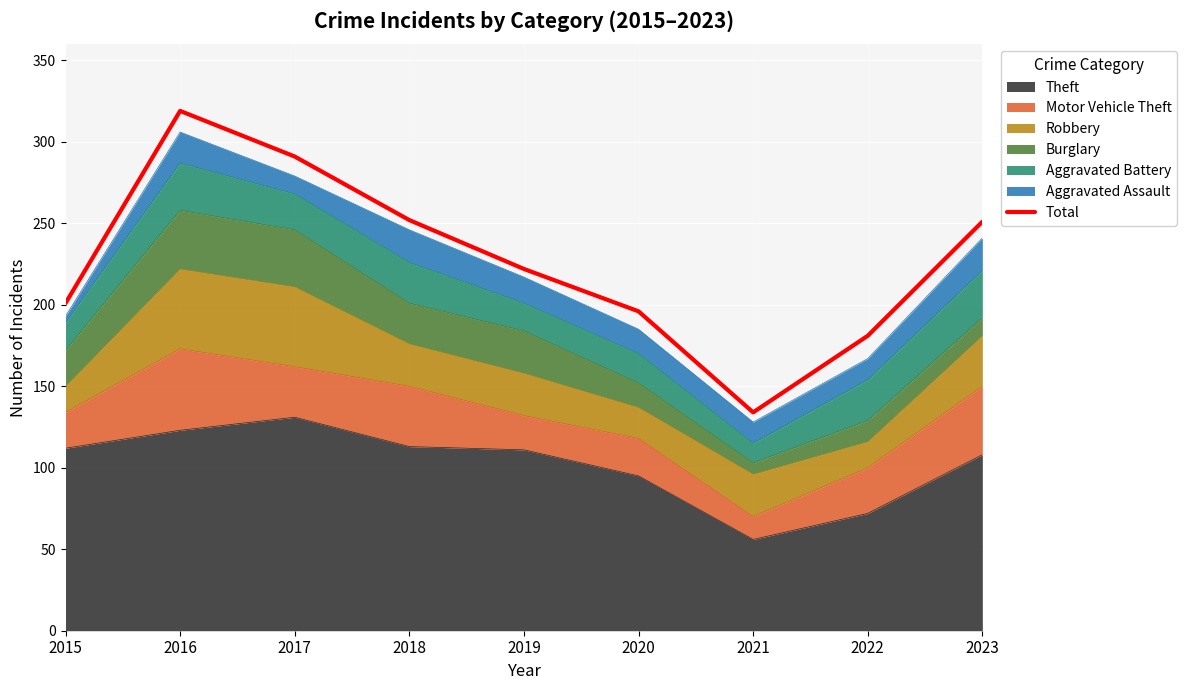

What is the difference between the values at 2015 and 2021?

67